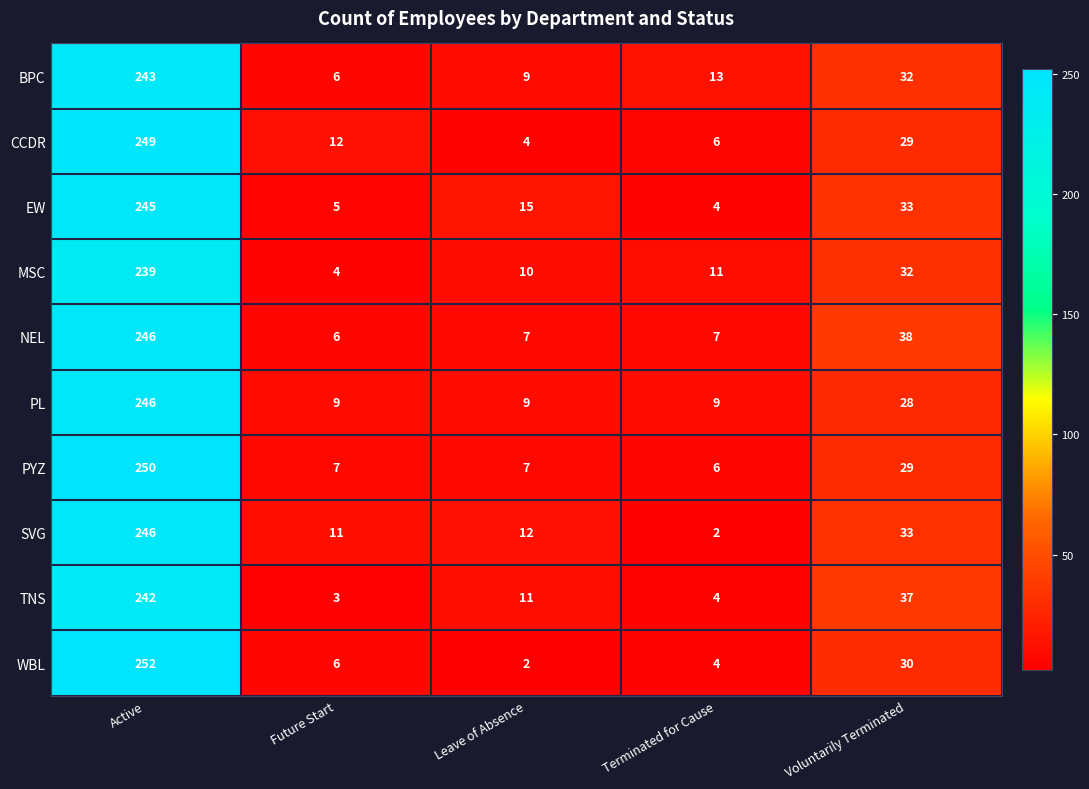

The EW series shows 5 at Future Start. True or false?

True